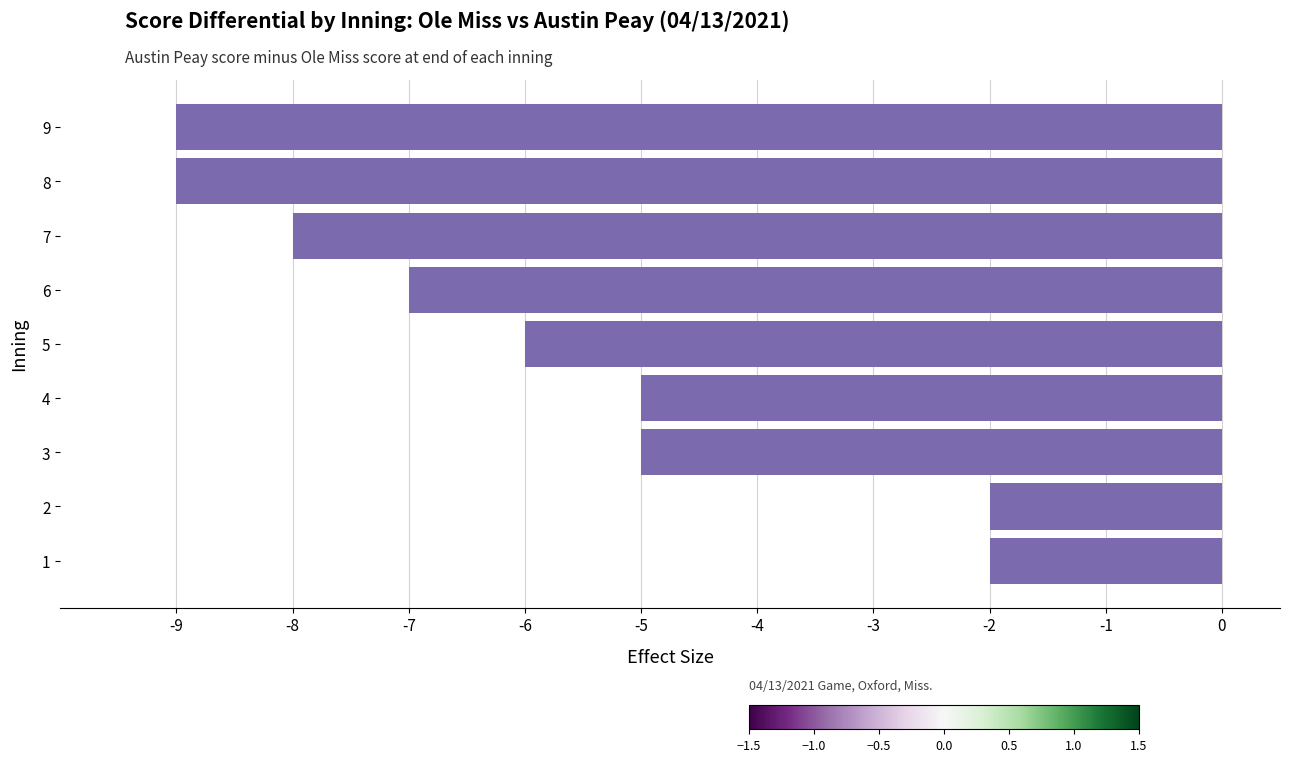

Are the bars horizontal?

Yes